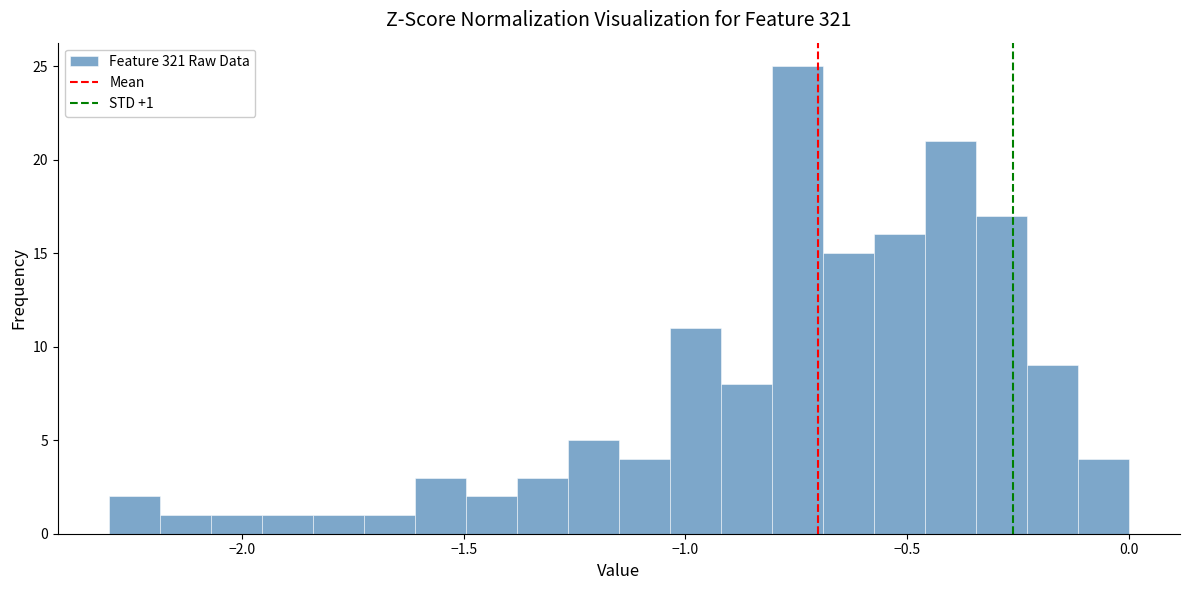

Around what value on the x-axis is the tallest bar? Give the approximate position of its centre, as read against the axis.

-0.75